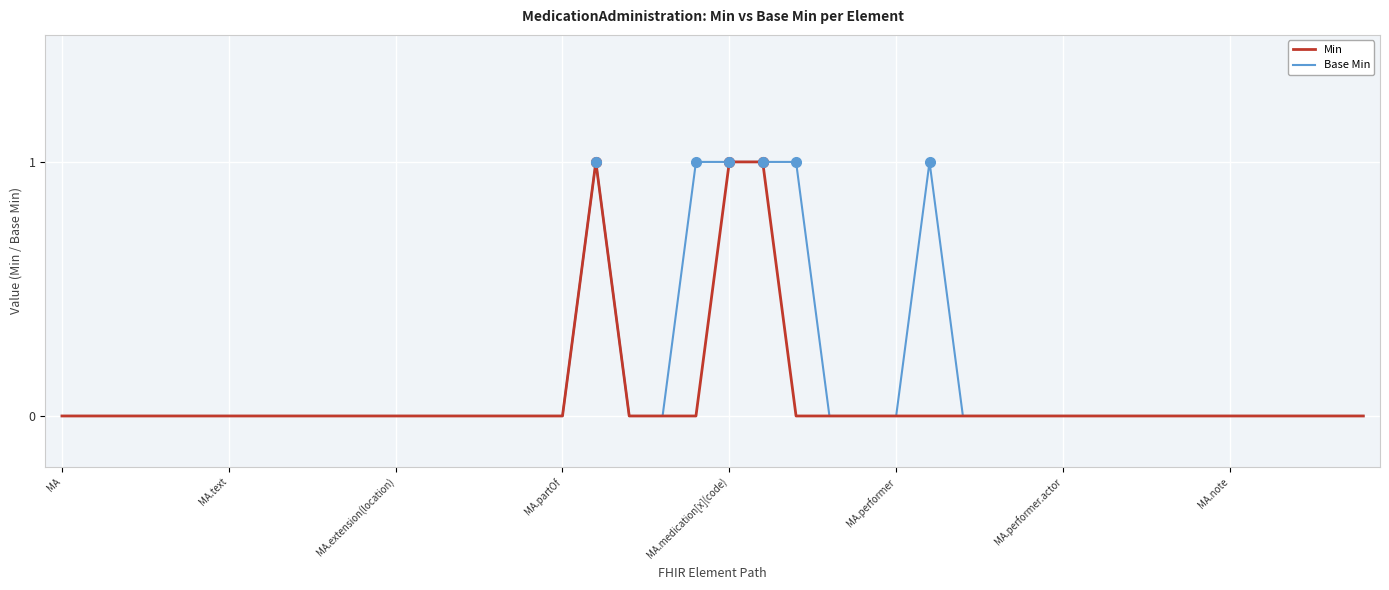

Which series has the largest total across all categories?

Base Min